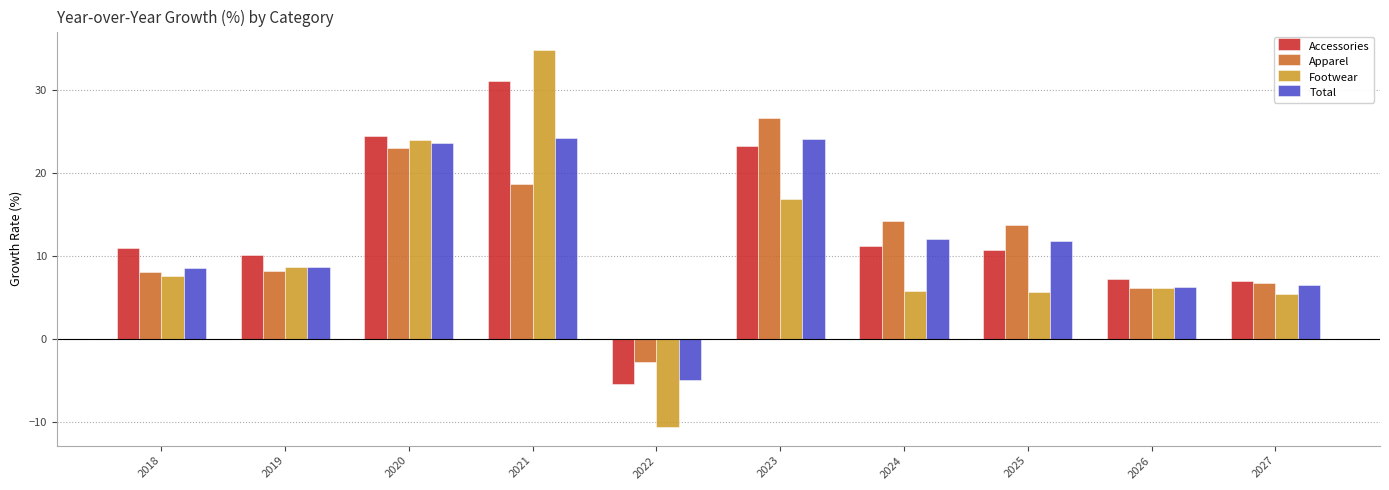

Where does the Apparel series first go above 13?

2020